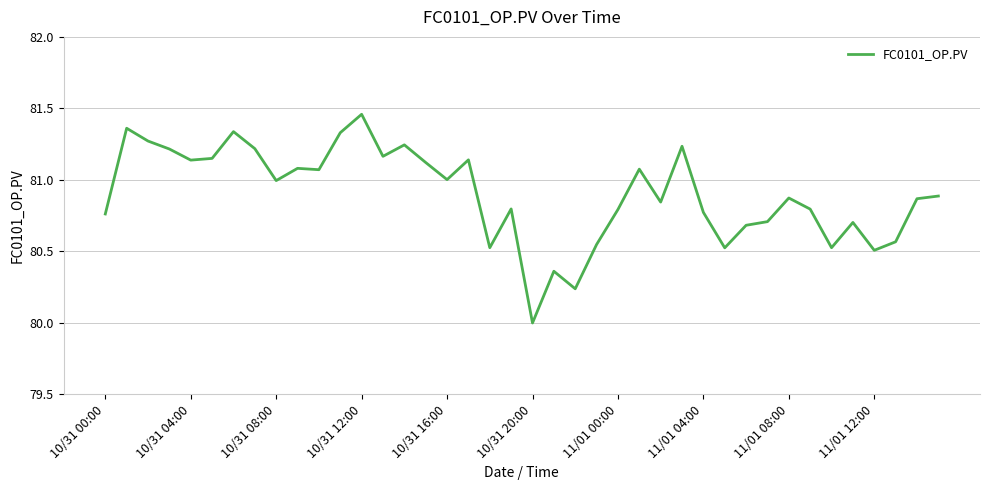

Count the number of values greater than 80.

39